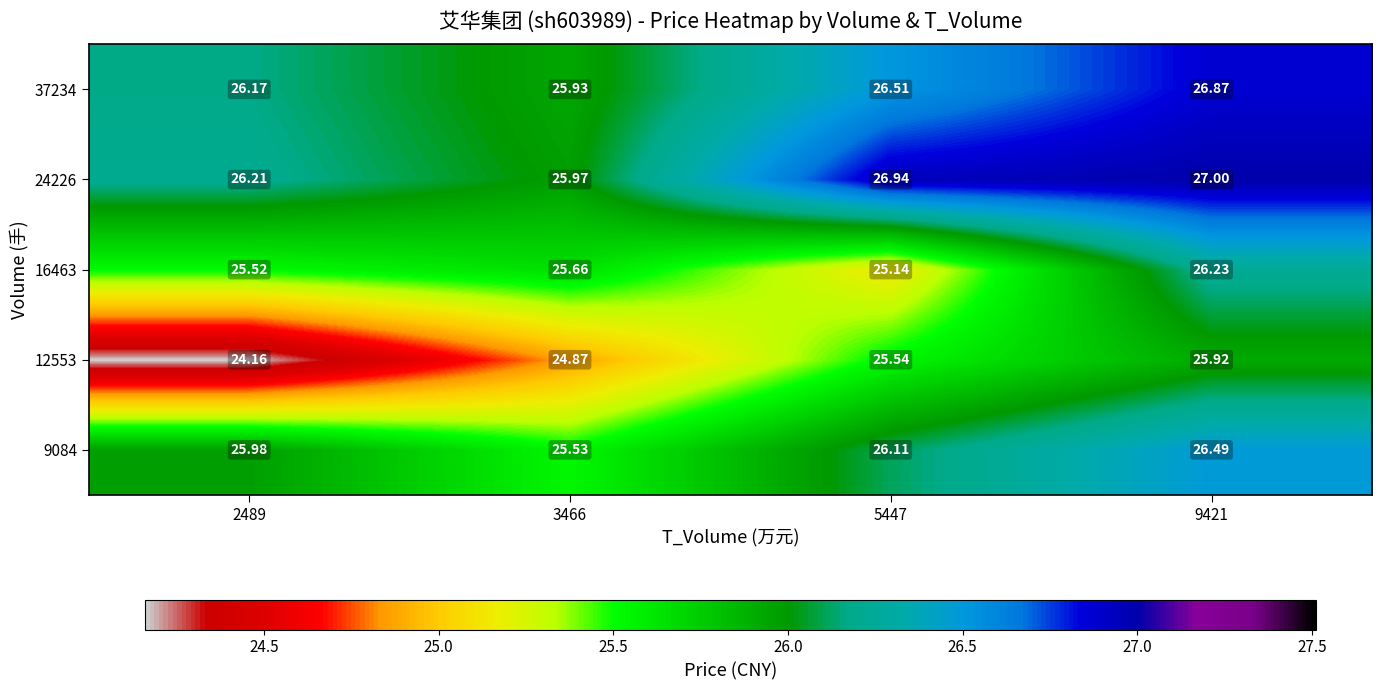

Which series has the largest total across all categories?

24226